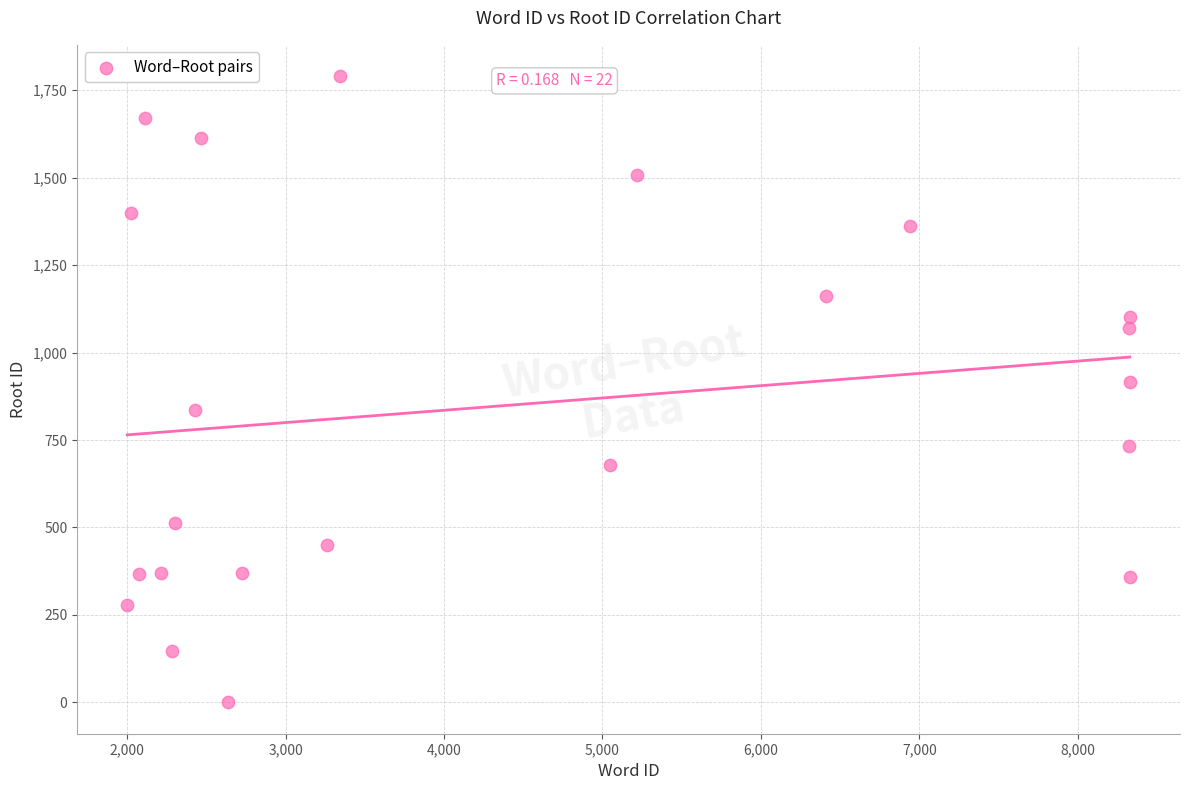

What is the range of Y values (max minus min)?

1790